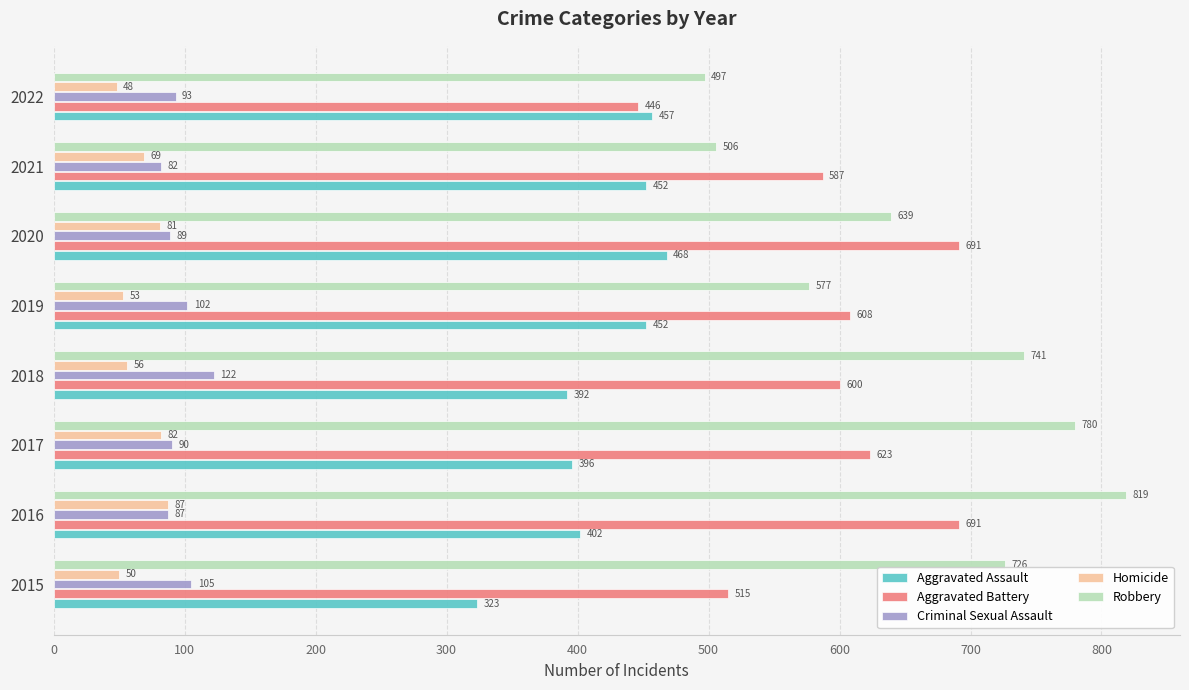

Rank the categories by Homicide value from highest to lowest.

2016, 2017, 2020, 2021, 2018, 2019, 2015, 2022